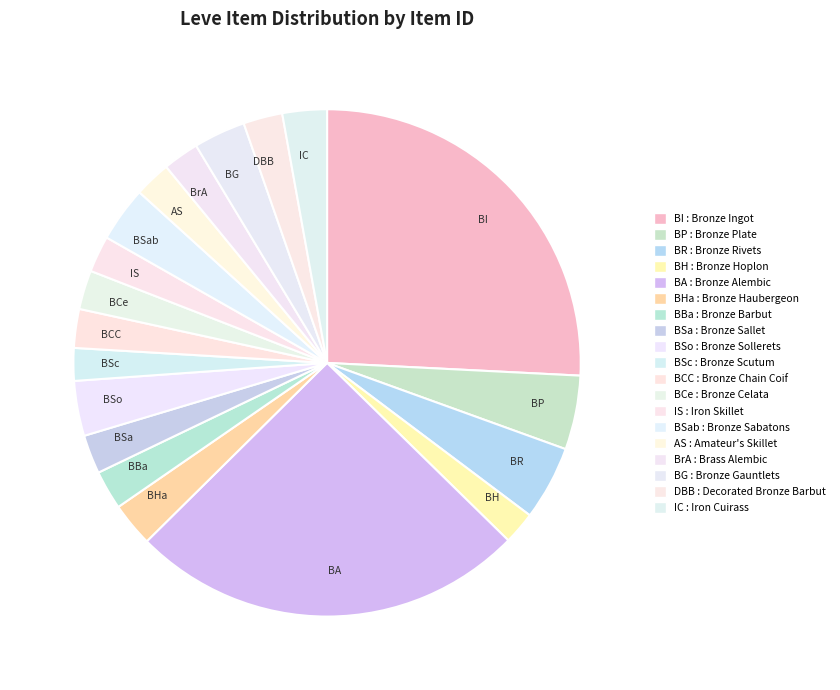

True or false: BR accounts for 5% of the total.

True